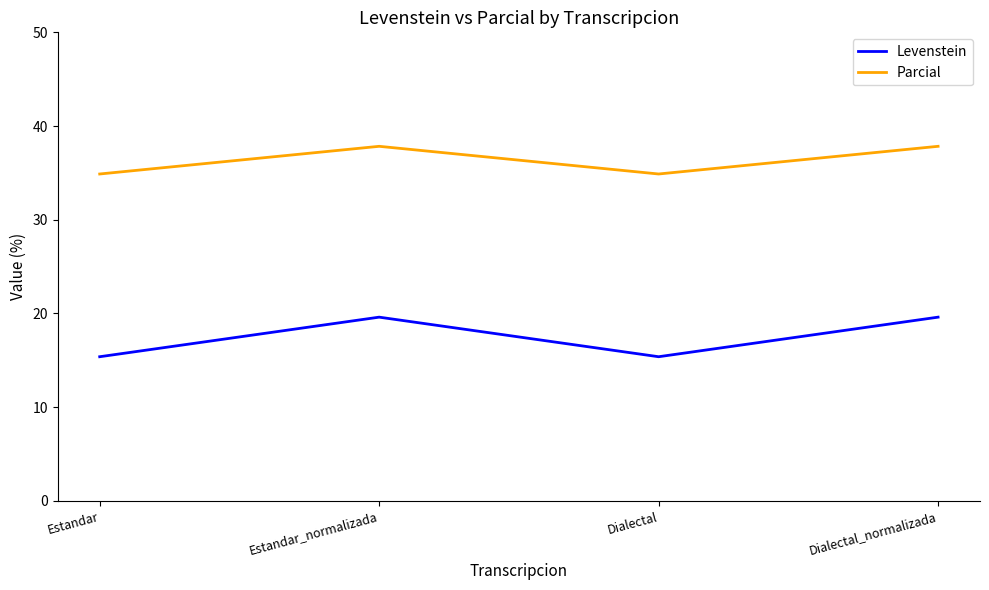

Reading left to right, what are all the values shown in this chart?

Levenstein: 15.4	19.6	15.4	19.6
Parcial: 34.9	37.8	34.9	37.8